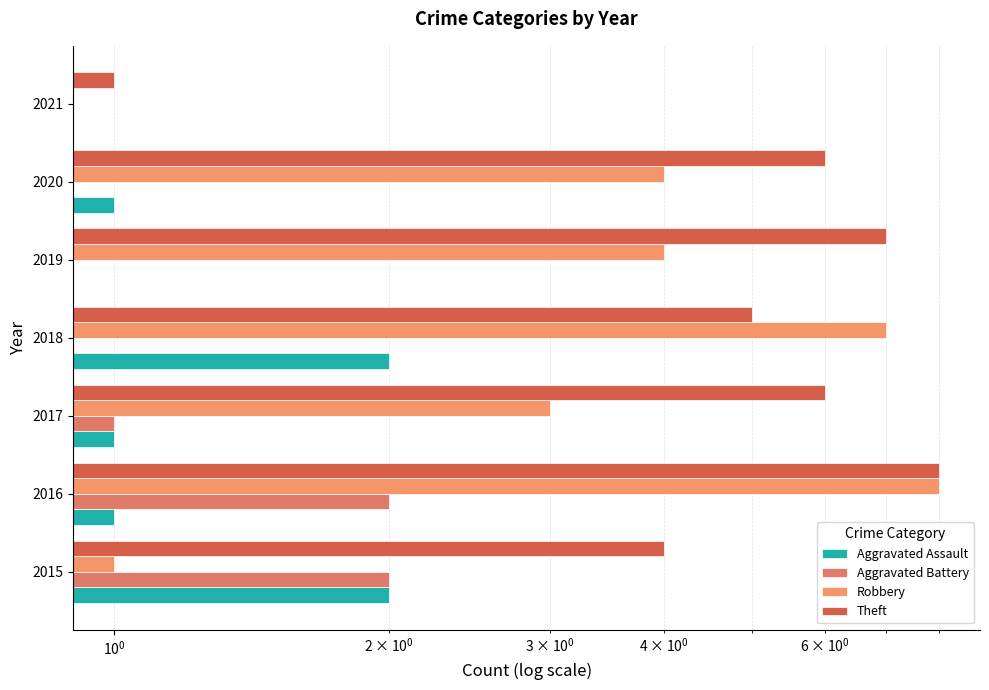

How many series are shown in this chart?

4